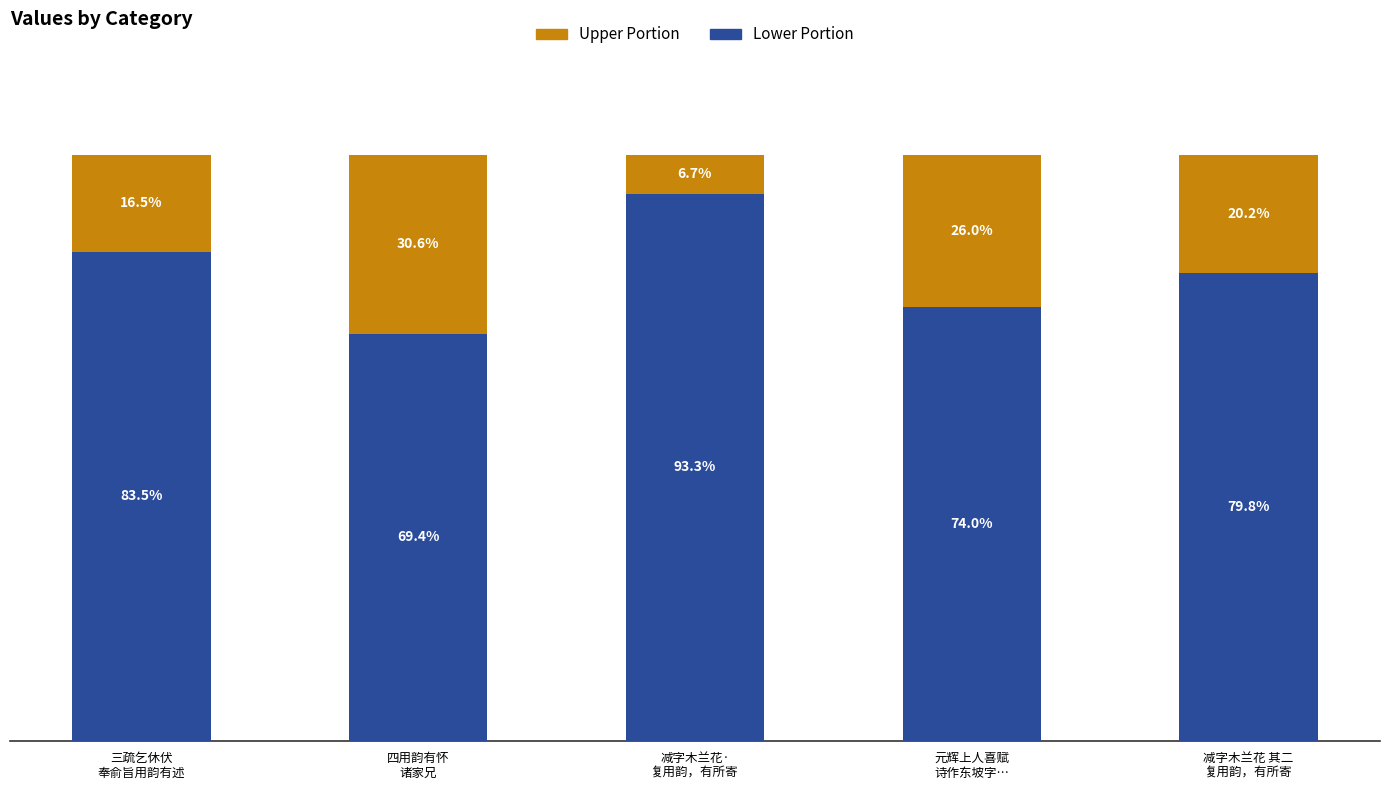

At which category is the sum across all series the highest?

三疏乞休伏
奉俞旨用韵有述